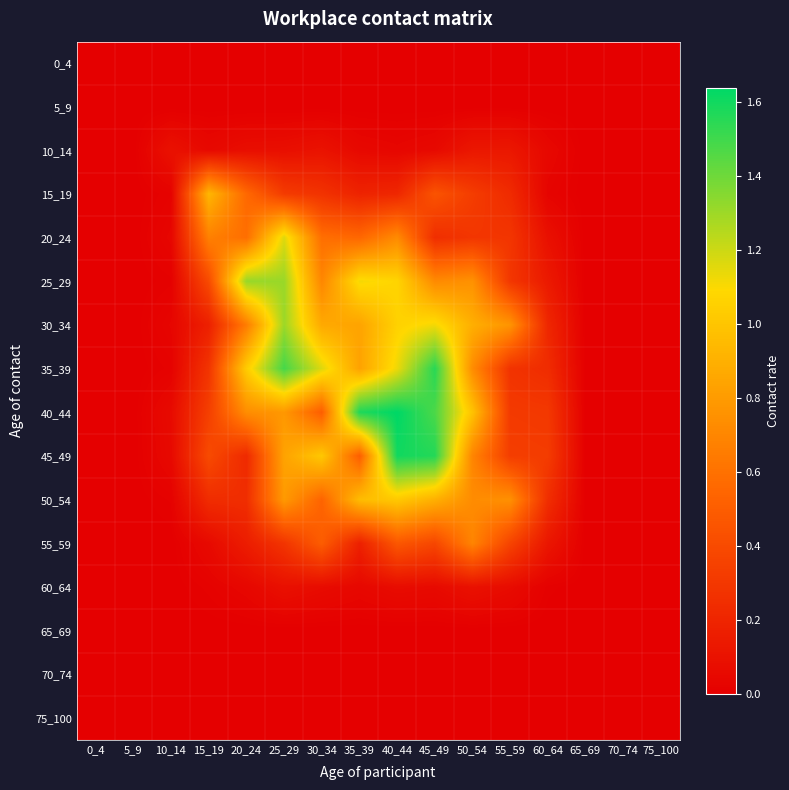

Reading right to left, extract all data points from this chart.

0_4: 75_100=0.0	70_74=0.0	65_69=0.0	60_64=0.0	55_59=0.0	50_54=0.0	45_49=0.0	40_44=0.0	35_39=0.0	30_34=0.0	25_29=0.0	20_24=0.0	15_19=0.0	10_14=0.0	5_9=0.0	0_4=0.0
5_9: 75_100=0.0	70_74=0.0	65_69=0.0	60_64=0.0	55_59=0.0	50_54=0.0	45_49=0.0	40_44=0.0	35_39=0.0	30_34=0.0	25_29=0.0	20_24=0.0	15_19=0.0	10_14=0.0	5_9=0.0	0_4=0.0
10_14: 75_100=0.0	70_74=0.0	65_69=0.0	60_64=0.0	55_59=0.1	50_54=0.1	45_49=0.1	40_44=0.0	35_39=0.0	30_34=0.1	25_29=0.1	20_24=0.1	15_19=0.0	10_14=0.1	5_9=0.0	0_4=0.0
15_19: 75_100=0.0	70_74=0.0	65_69=0.0	60_64=0.0	55_59=0.2	50_54=0.3	45_49=0.4	40_44=0.2	35_39=0.2	30_34=0.3	25_29=0.3	20_24=0.6	15_19=0.9	10_14=0.0	5_9=0.0	0_4=0.0
20_24: 75_100=0.0	70_74=0.0	65_69=0.0	60_64=0.1	55_59=0.3	50_54=0.3	45_49=0.2	40_44=0.7	35_39=0.6	30_34=0.6	25_29=1.2	20_24=0.6	15_19=0.7	10_14=0.0	5_9=0.0	0_4=0.0
25_29: 75_100=0.0	70_74=0.0	65_69=0.0	60_64=0.1	55_59=0.3	50_54=0.8	45_49=0.7	40_44=1.1	35_39=1.1	30_34=0.7	25_29=1.3	20_24=1.3	15_19=0.4	10_14=0.0	5_9=0.0	0_4=0.0
30_34: 75_100=0.0	70_74=0.0	65_69=0.0	60_64=0.2	55_59=0.8	50_54=0.9	45_49=1.1	40_44=1.1	35_39=0.8	30_34=0.9	25_29=1.3	20_24=0.7	15_19=0.2	10_14=0.0	5_9=0.0	0_4=0.0
35_39: 75_100=0.0	70_74=0.0	65_69=0.0	60_64=0.2	55_59=0.3	50_54=0.7	45_49=1.6	40_44=1.1	35_39=0.8	30_34=1.2	25_29=1.5	20_24=1.0	15_19=0.3	10_14=0.0	5_9=0.0	0_4=0.0
40_44: 75_100=0.0	70_74=0.0	65_69=0.0	60_64=0.3	55_59=0.3	50_54=1.0	45_49=1.5	40_44=1.6	35_39=1.6	30_34=0.5	25_29=0.8	20_24=0.7	15_19=0.3	10_14=0.1	5_9=0.0	0_4=0.0
45_49: 75_100=0.0	70_74=0.0	65_69=0.0	60_64=0.3	55_59=0.3	50_54=0.7	45_49=1.6	40_44=1.6	35_39=0.5	30_34=1.0	25_29=0.8	20_24=0.2	15_19=0.4	10_14=0.1	5_9=0.0	0_4=0.0
50_54: 75_100=0.0	70_74=0.0	65_69=0.0	60_64=0.2	55_59=0.7	50_54=0.7	45_49=0.9	40_44=1.0	35_39=1.0	30_34=0.5	25_29=0.8	20_24=0.2	15_19=0.2	10_14=0.0	5_9=0.0	0_4=0.0
55_59: 75_100=0.0	70_74=0.0	65_69=0.0	60_64=0.1	55_59=0.4	50_54=0.7	45_49=0.4	40_44=0.5	35_39=0.2	30_34=0.5	25_29=0.3	20_24=0.2	15_19=0.1	10_14=0.0	5_9=0.0	0_4=0.0
60_64: 75_100=0.0	70_74=0.0	65_69=0.0	60_64=0.0	55_59=0.1	50_54=0.1	45_49=0.1	40_44=0.1	35_39=0.0	30_34=0.1	25_29=0.1	20_24=0.0	15_19=0.0	10_14=0.0	5_9=0.0	0_4=0.0
65_69: 75_100=0.0	70_74=0.0	65_69=0.0	60_64=0.0	55_59=0.0	50_54=0.0	45_49=0.0	40_44=0.0	35_39=0.0	30_34=0.0	25_29=0.0	20_24=0.0	15_19=0.0	10_14=0.0	5_9=0.0	0_4=0.0
70_74: 75_100=0.0	70_74=0.0	65_69=0.0	60_64=0.0	55_59=0.0	50_54=0.0	45_49=0.0	40_44=0.0	35_39=0.0	30_34=0.0	25_29=0.0	20_24=0.0	15_19=0.0	10_14=0.0	5_9=0.0	0_4=0.0
75_100: 75_100=0.0	70_74=0.0	65_69=0.0	60_64=0.0	55_59=0.0	50_54=0.0	45_49=0.0	40_44=0.0	35_39=0.0	30_34=0.0	25_29=0.0	20_24=0.0	15_19=0.0	10_14=0.0	5_9=0.0	0_4=0.0